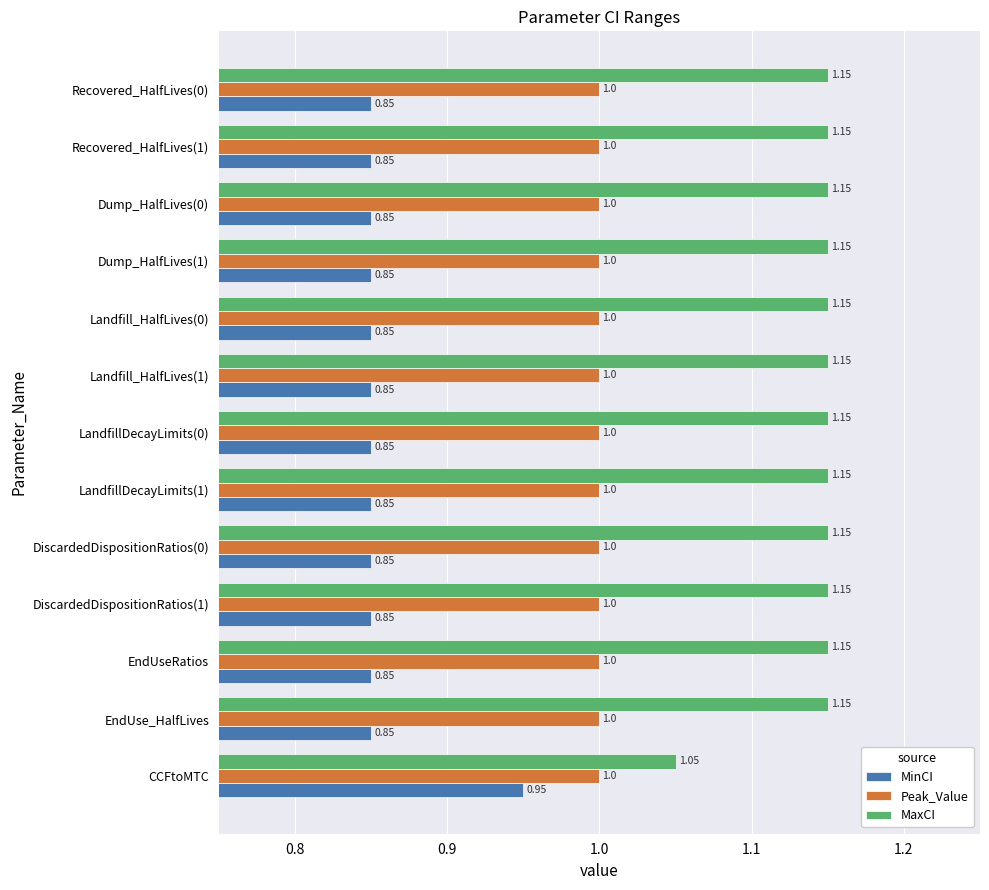

What is the total value across all series at EndUseRatios?

3.0